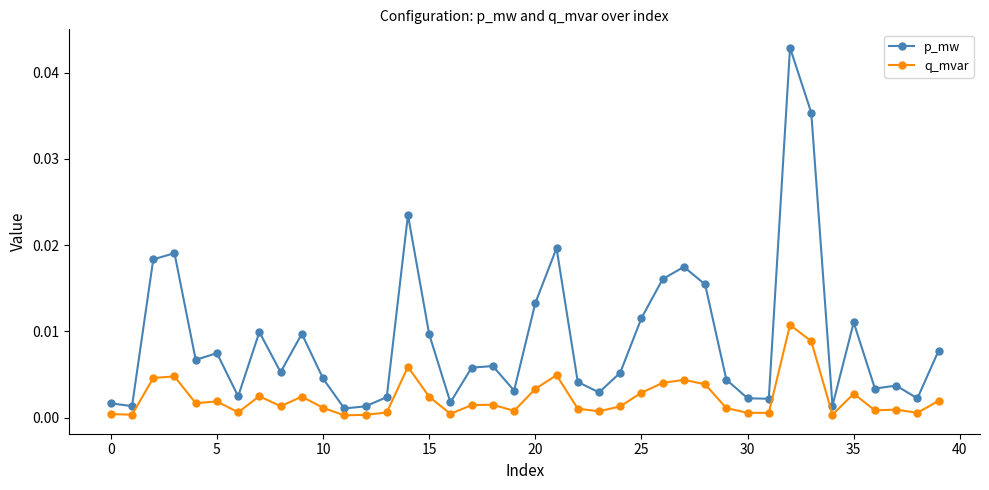

Which series has the largest total across all categories?

p_mw